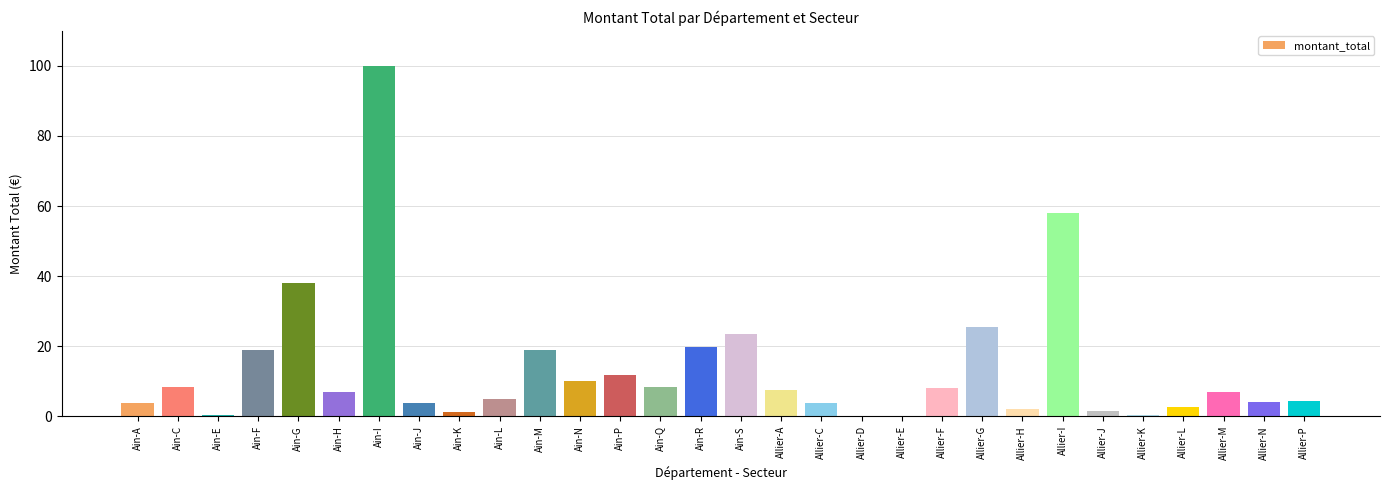

The value at Allier-G is 25.5. True or false?

True